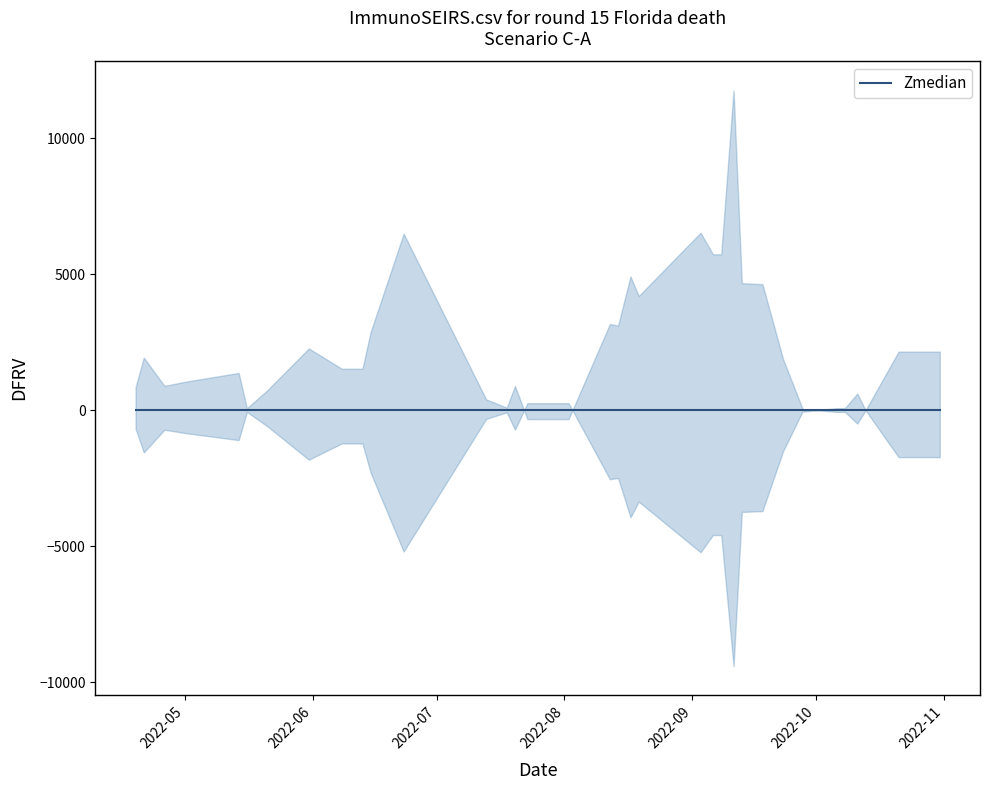

Which series has the widest spread of values?

Zmedian